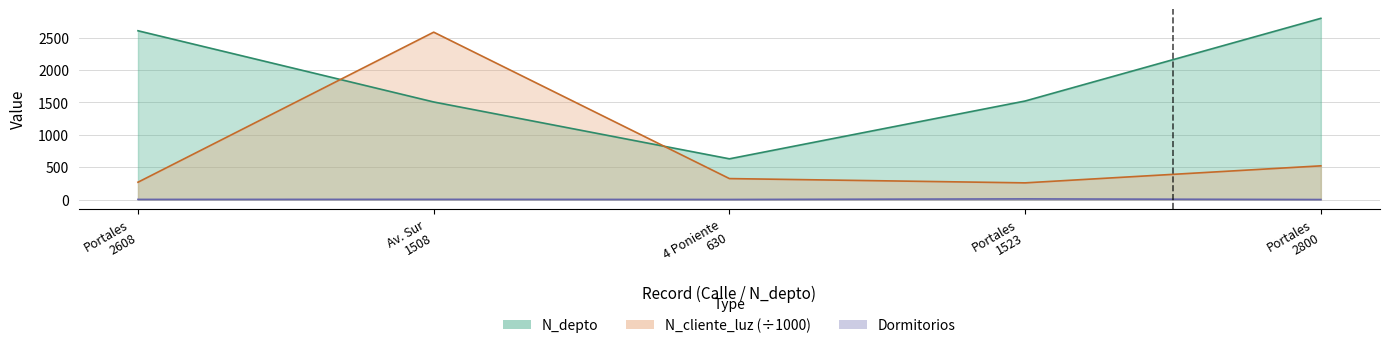

In N_depto, how many points are lower than both neighbors (excluding endpoints)?

1